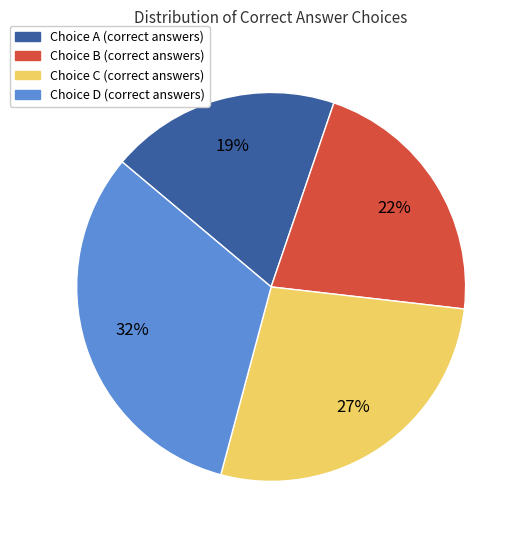

How many segments does this pie chart have?

4